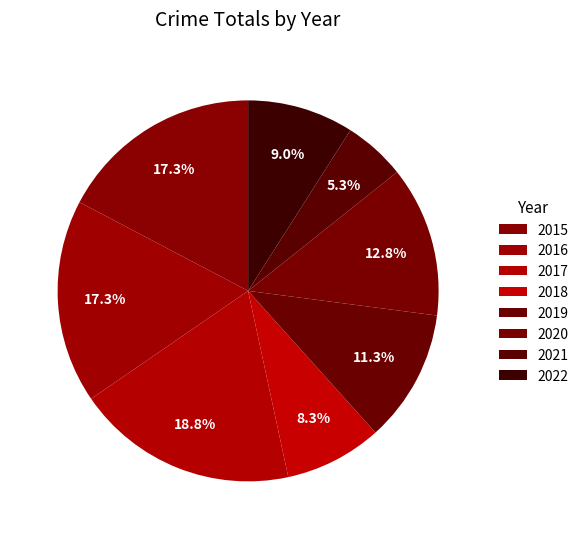

To the nearest percent, what percentage of the pie is 2015?

17%